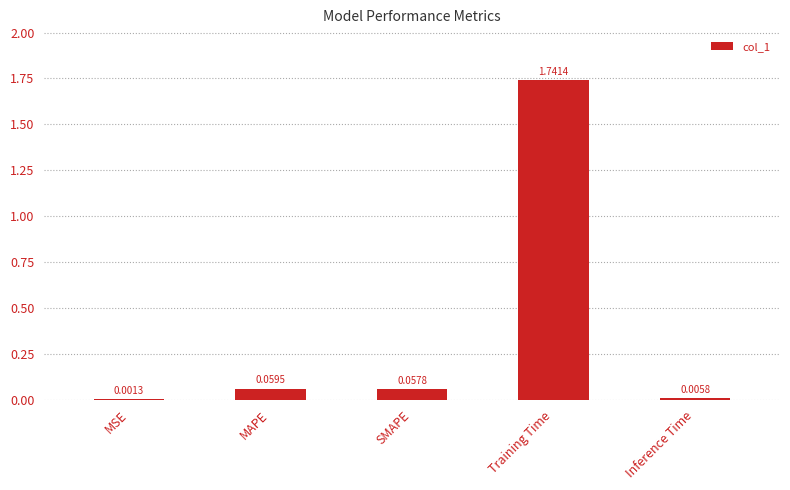

Which has a higher value, Training Time or Inference Time?

Training Time